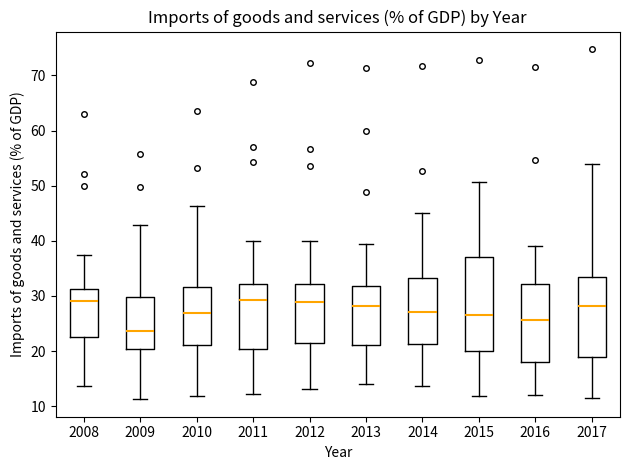

Where is the upper edge of the box at x = 2011 on the y-axis? The values are not printed on the chart, so give them approximately, as read against the axis.

32